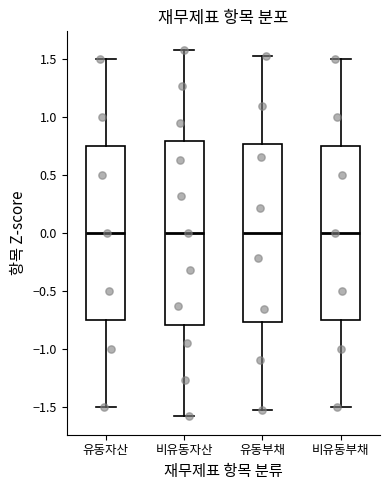

Comparing the boxes themselves (not the whiskers), which one is the tallest?

비유동자산